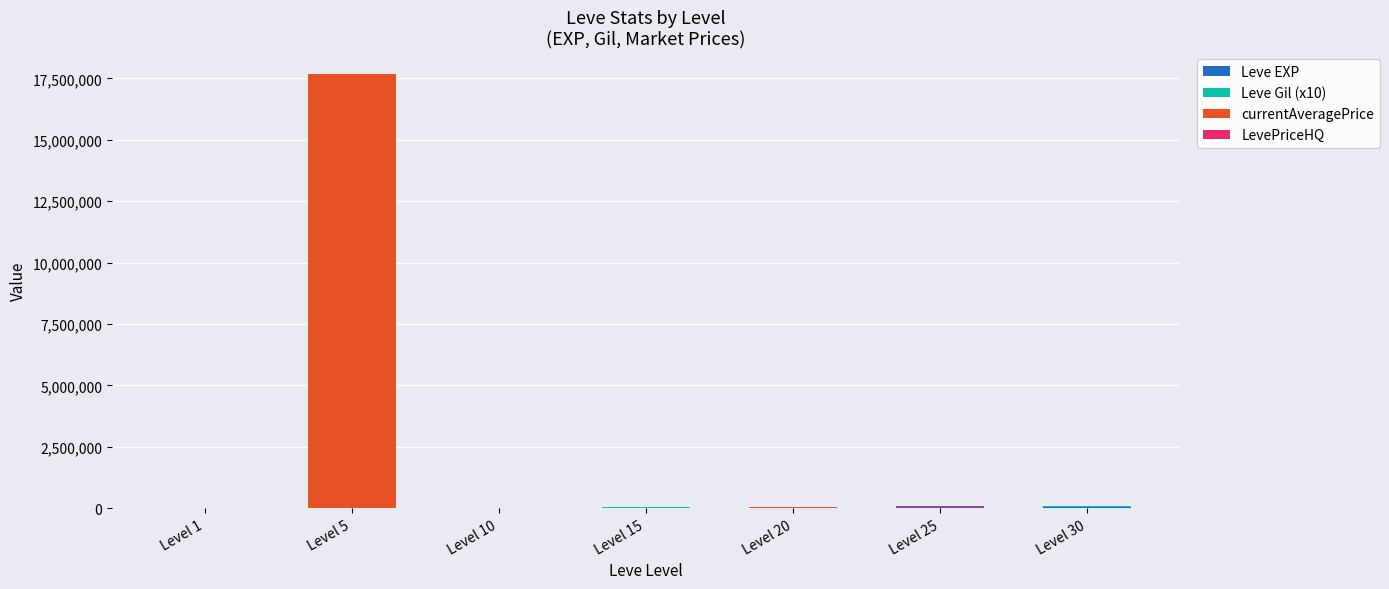

At which category is the sum across all series the highest?

Level 5